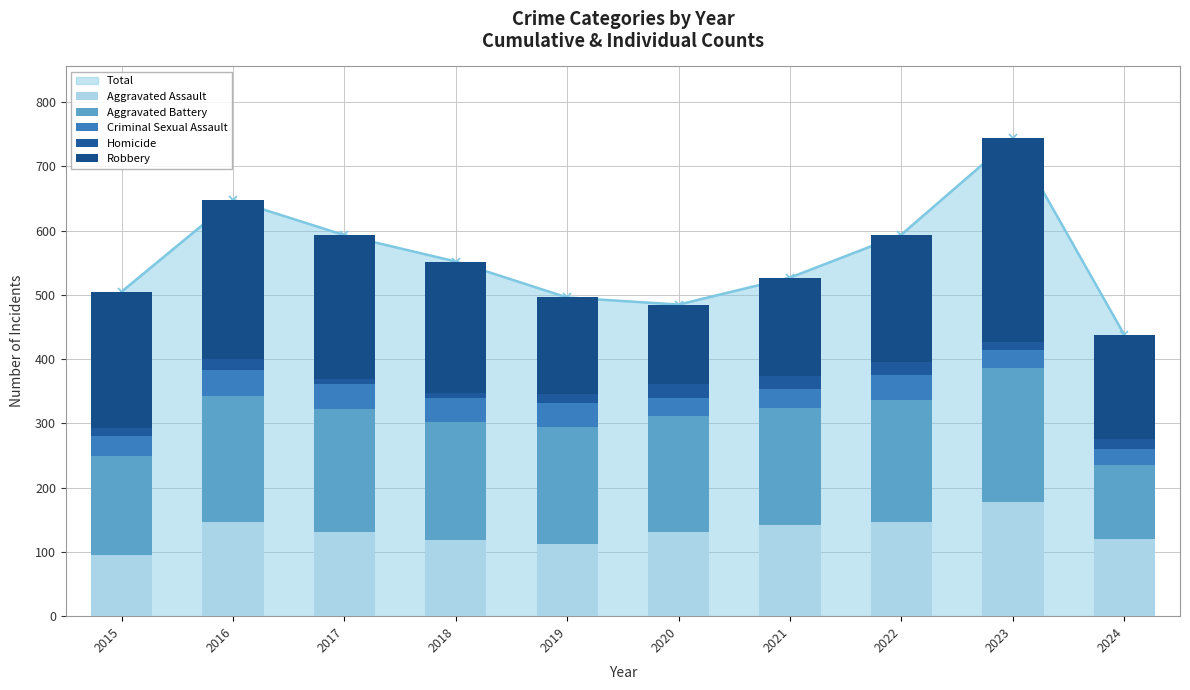

At which label does Homicide reach its minimum?

2017